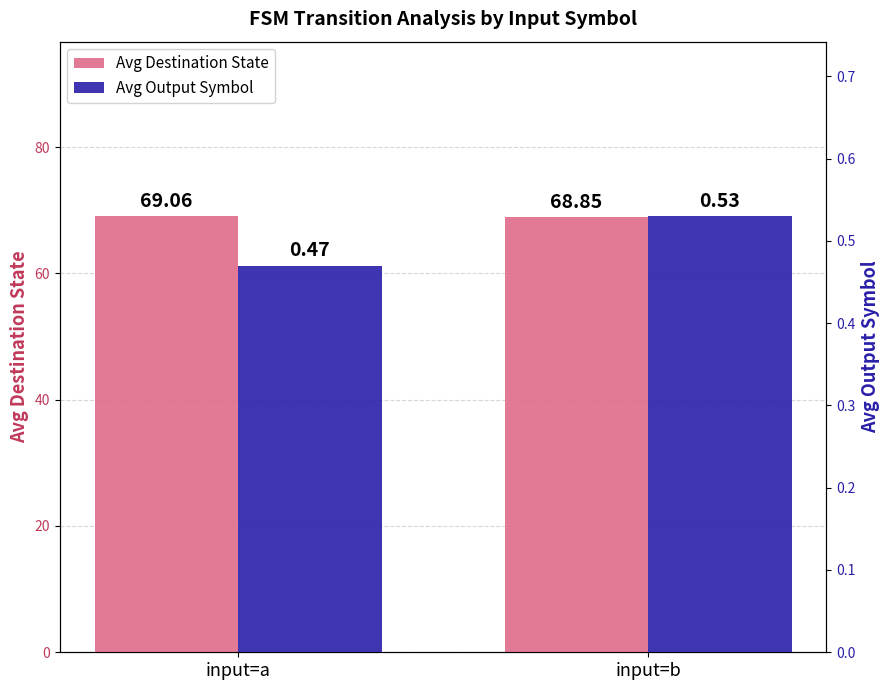

Count the Avg Output Symbol values in the range 0 to 1.

2